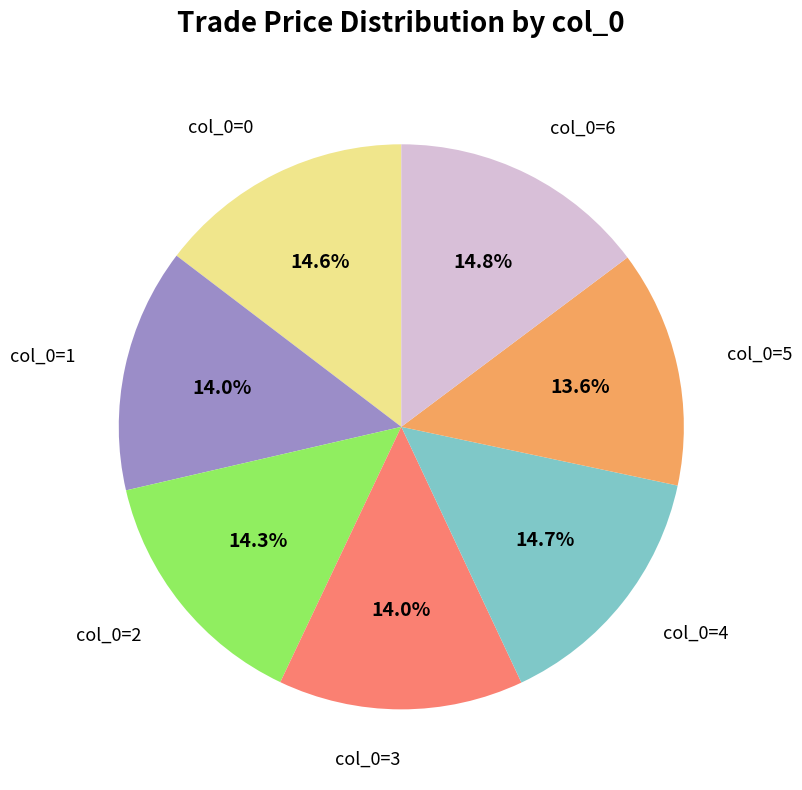

Is there a majority slice in this chart?

No